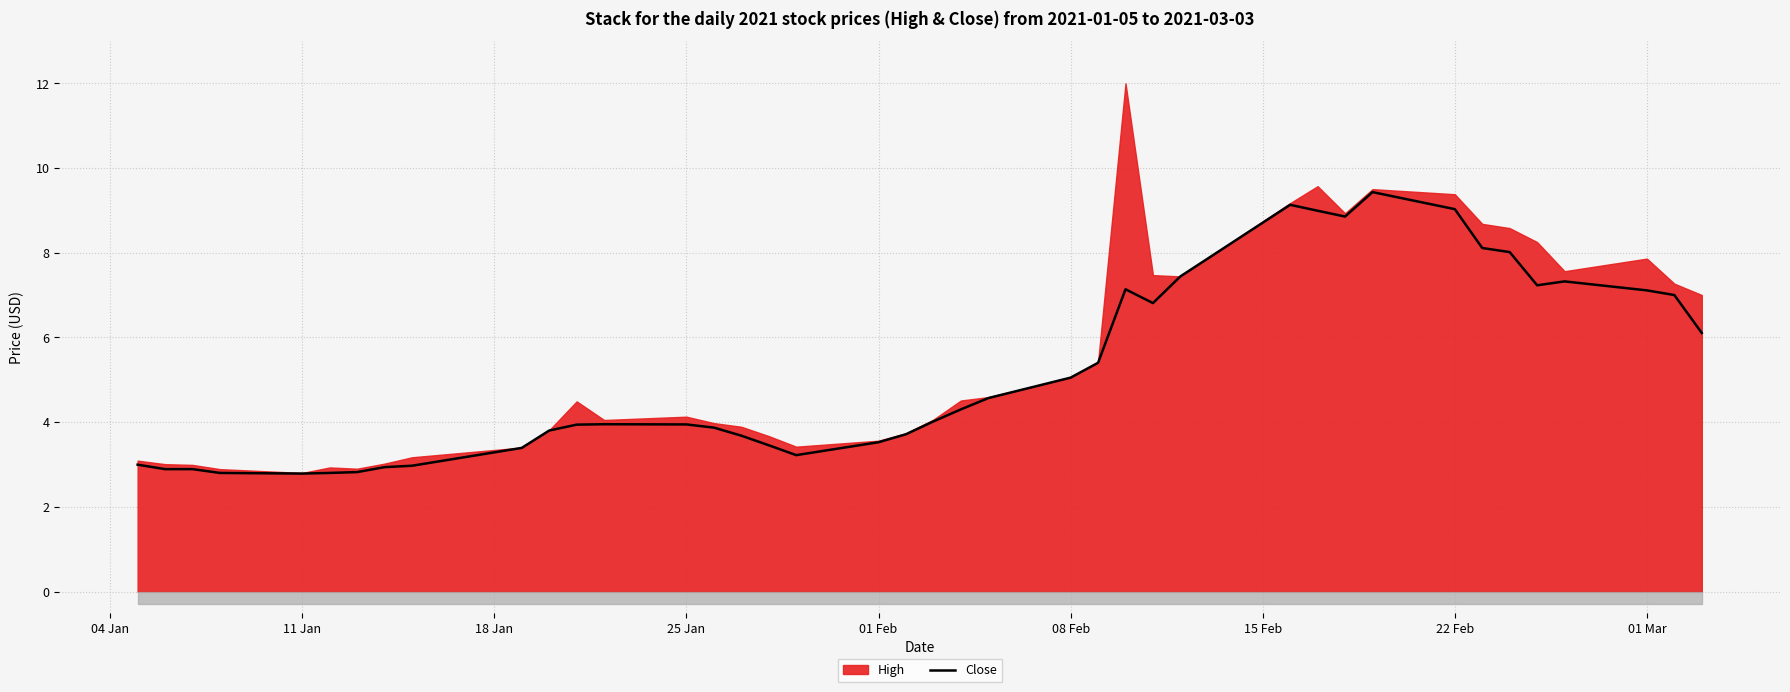

How many interior local peaks (higher than both neighbors) does the data have?

5